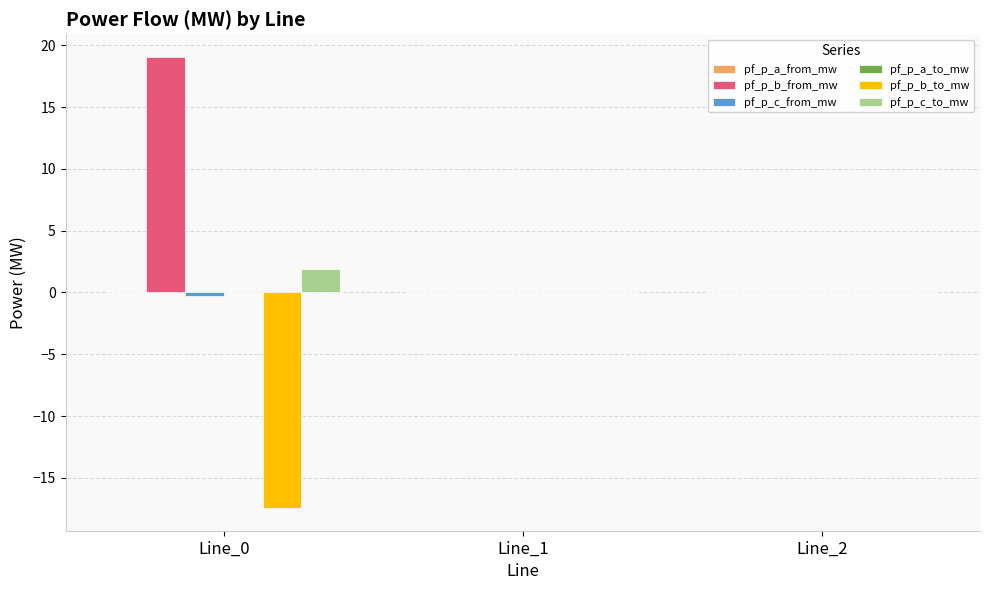

What is the greatest value displayed?

19.1